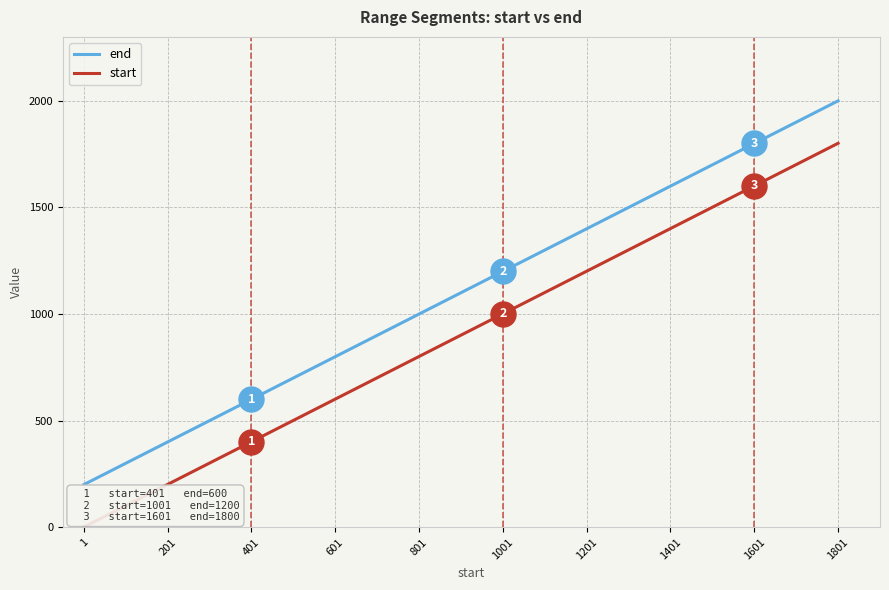

Does the chart display data point markers on the line(s)?

No